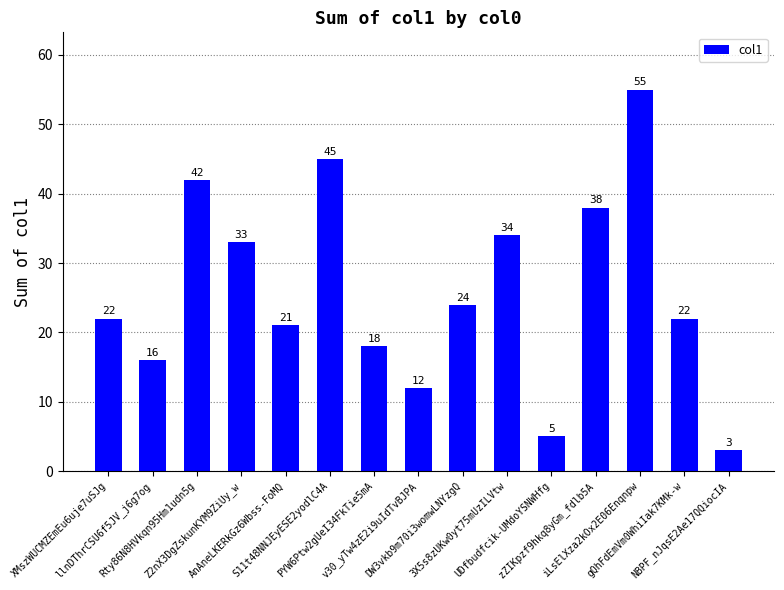

What is the greatest value displayed?

55